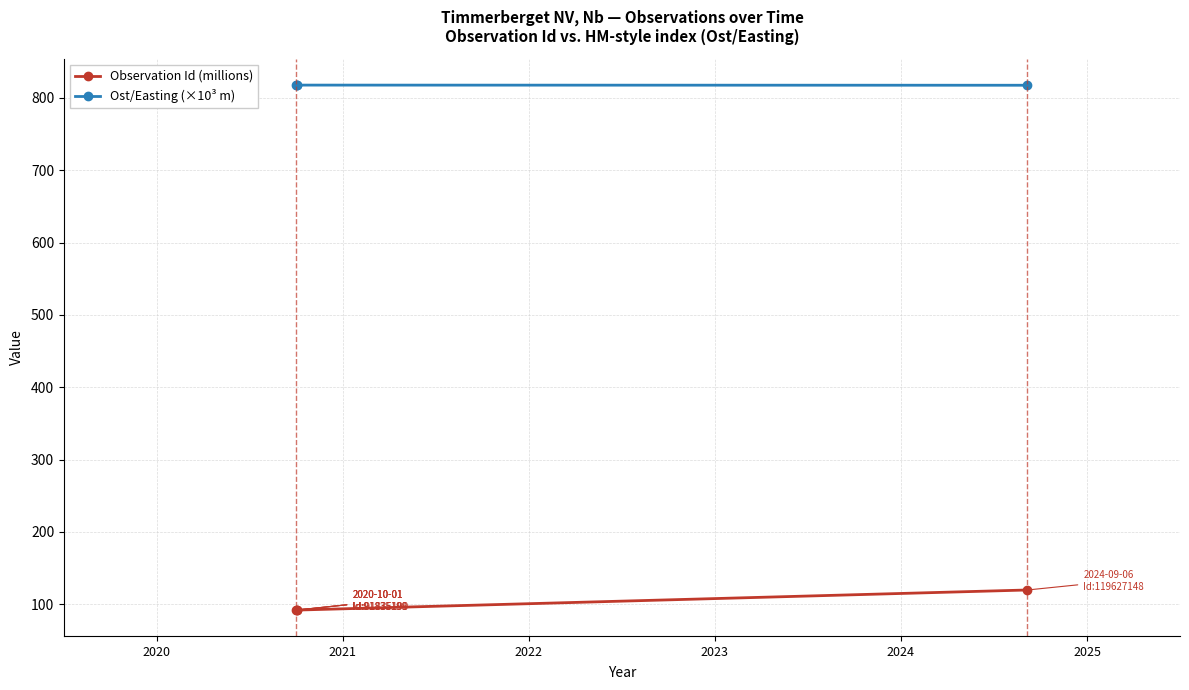

List the series in order of their peak value, highest first.

Ost/Easting (×10³ m), Observation Id (millions)